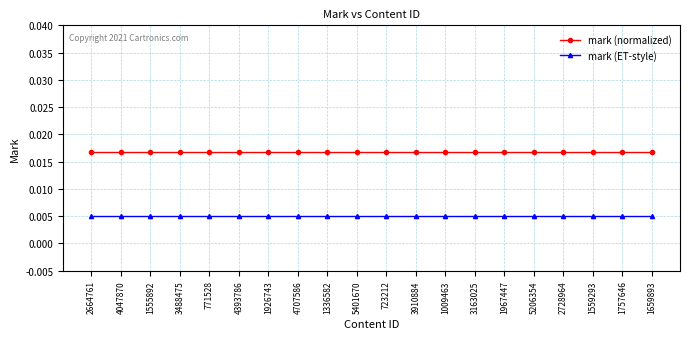

Rank the series by their average value, from highest to lowest.

mark (normalized), mark (ET-style)